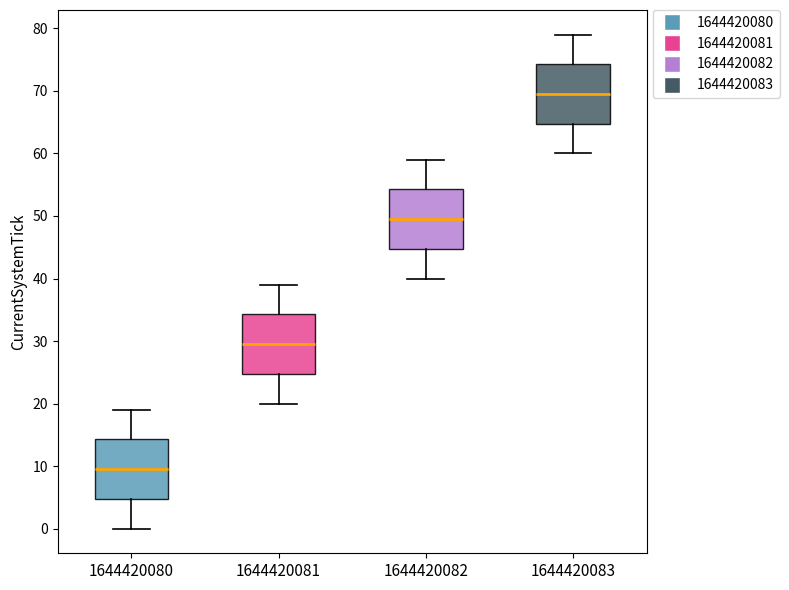

Which box has the highest median line?

1644420083